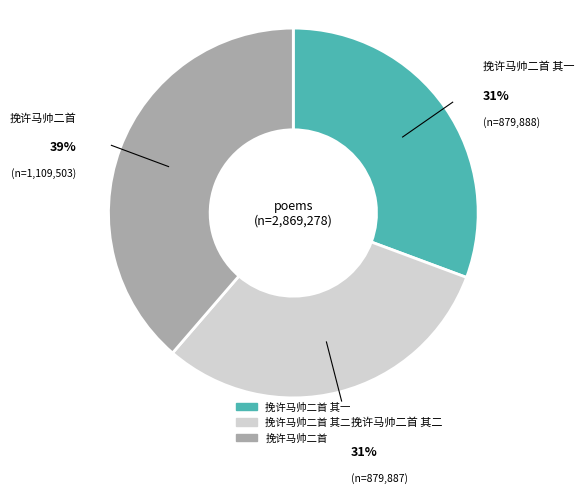

To the nearest percent, what is the average slice percentage?

33%